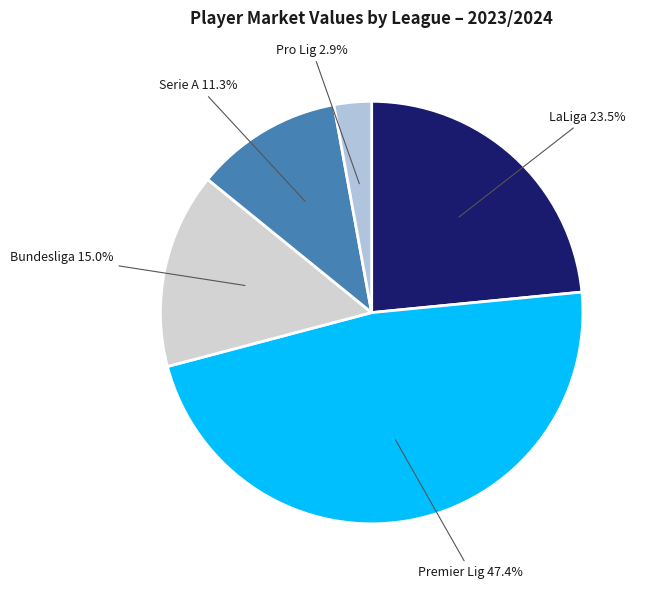

How many segments does this pie chart have?

5